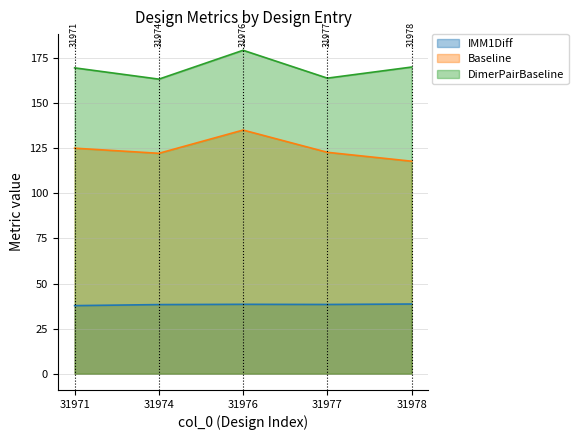

Is it true that Baseline line equals 51.0 at 31978?

False